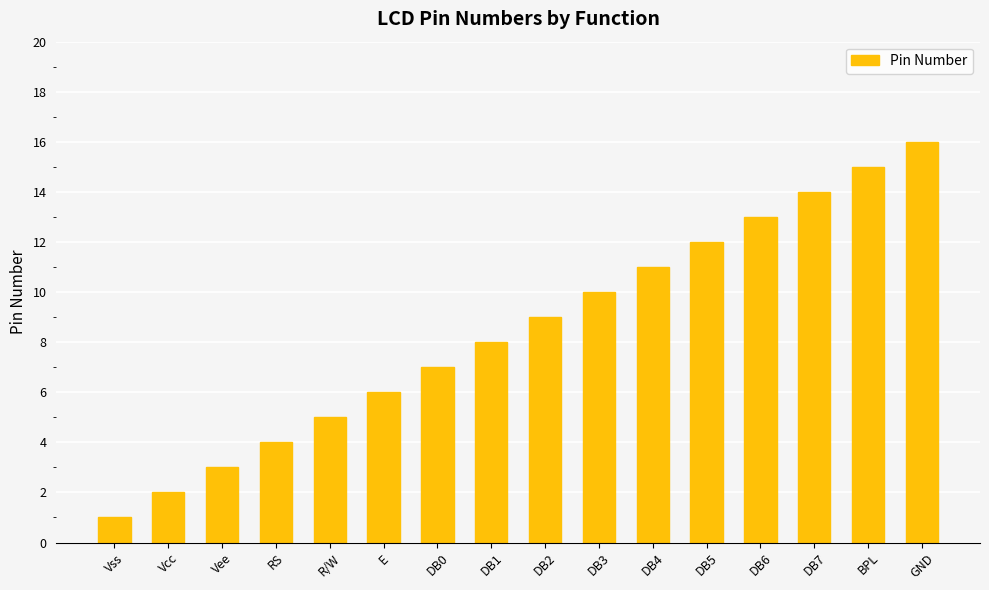

What is the sum of the values at Vss and DB3?

11